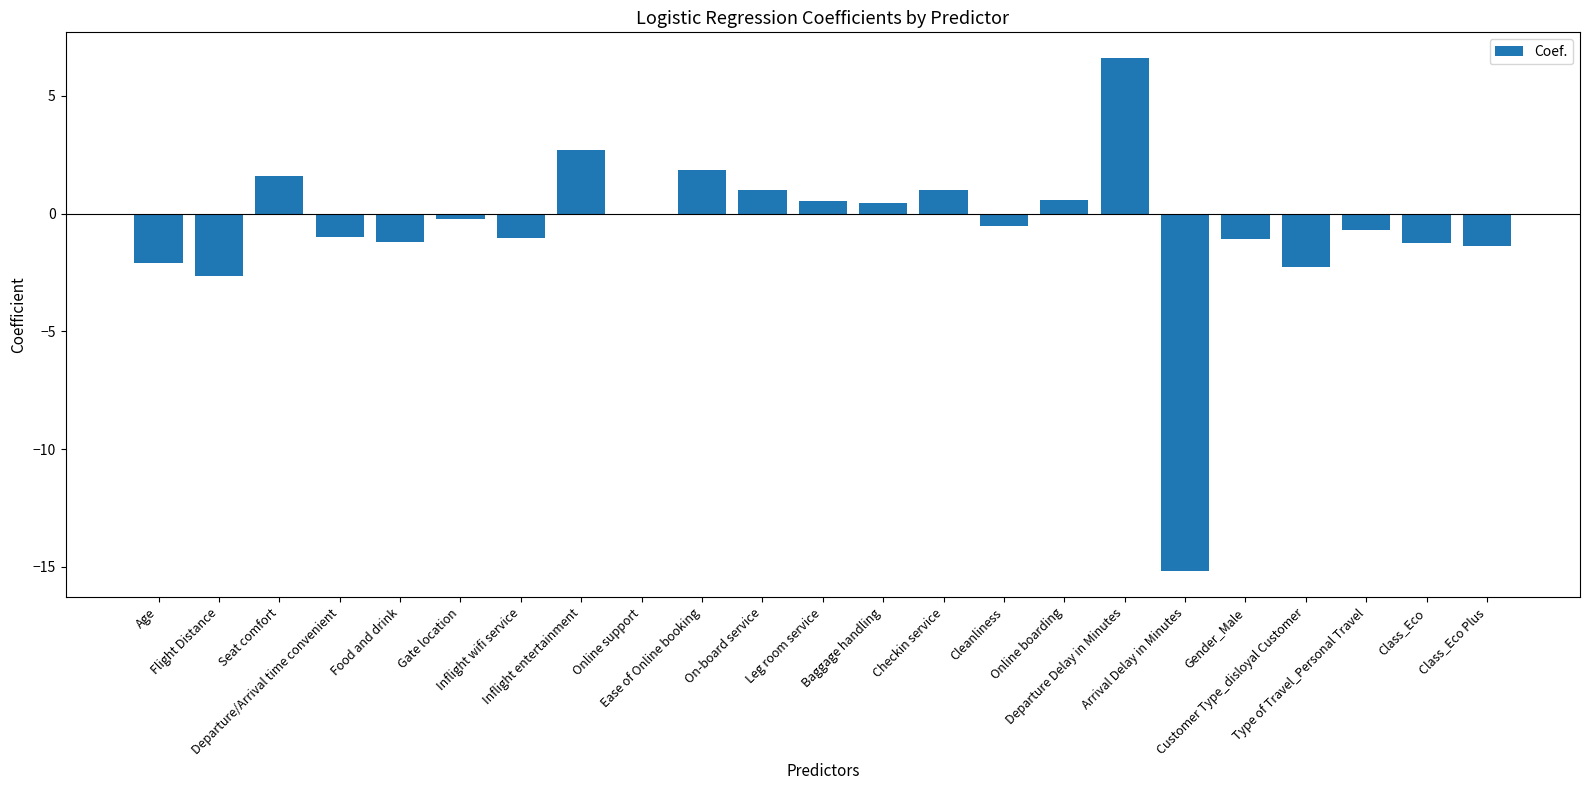

What is the maximum value shown in the chart?

6.6